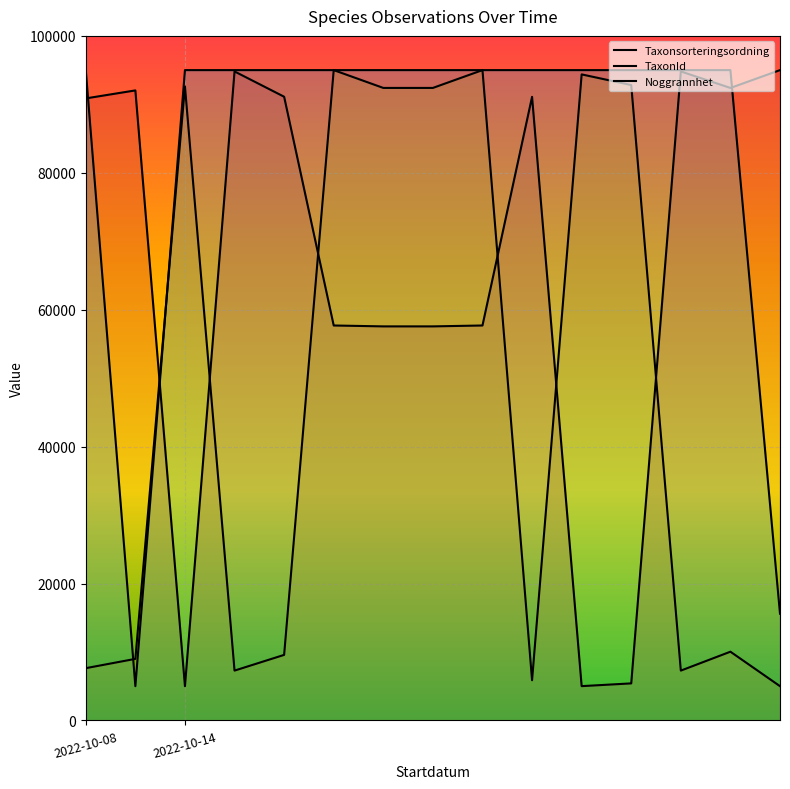

Which category has the highest value in the Noggrannhet series?

2022-10-08